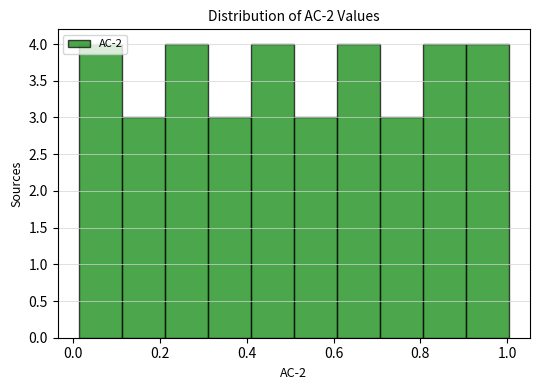

Reading left to right, transcribe this chart: for each bar, give the range it covers on the x-axis and its height. Neither the bar edges nor the heights are printed on the chart, so give them approximately, as read against the axes.

0.02 to 0.12: 4
0.12 to 0.22: 3
0.22 to 0.32: 4
0.32 to 0.40: 3
0.40 to 0.50: 4
0.50 to 0.60: 3
0.60 to 0.70: 4
0.70 to 0.80: 3
0.80 to 0.90: 4
0.90 to 1.00: 4